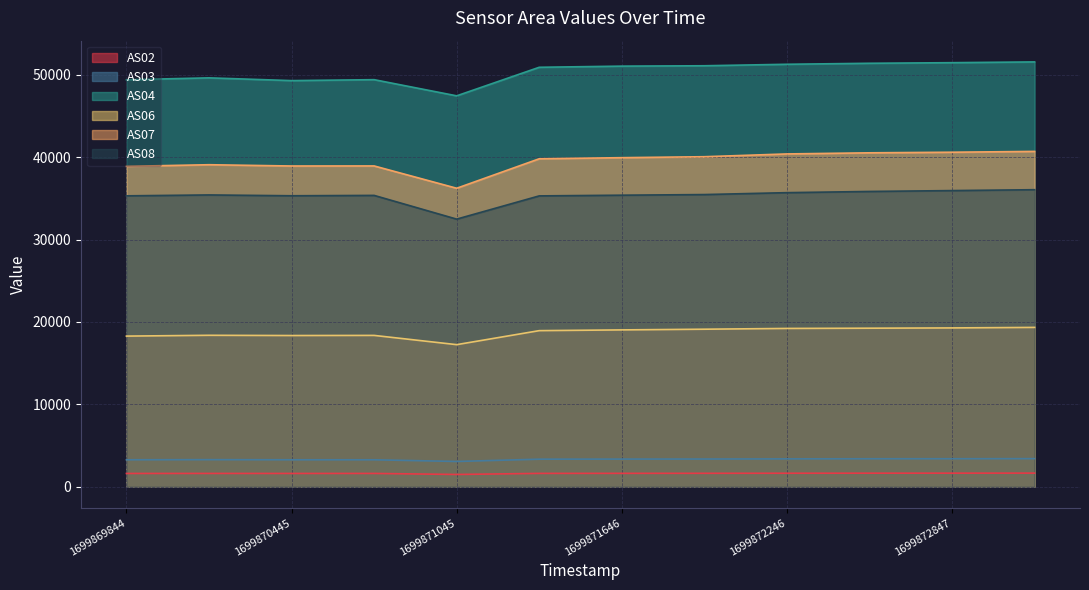

True or false: AS04 has more than 1 interior local peaks.

True